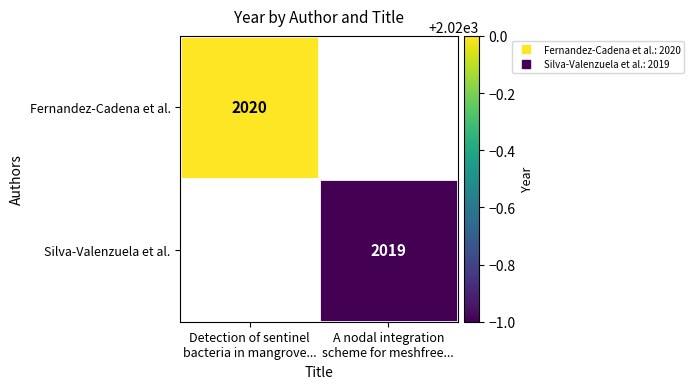

List the series in order of their peak value, highest first.

Fernandez-Cadena et al., Silva-Valenzuela et al.